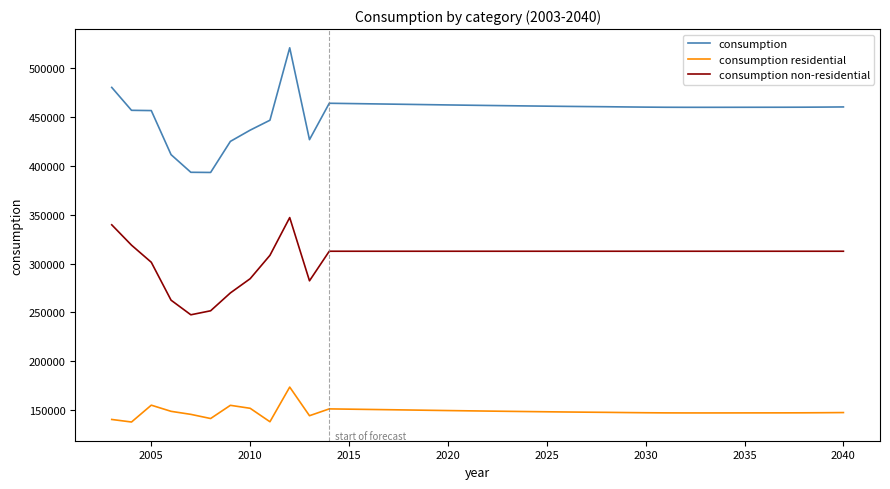

True or false: consumption non-residential and consumption cross at least once.

False